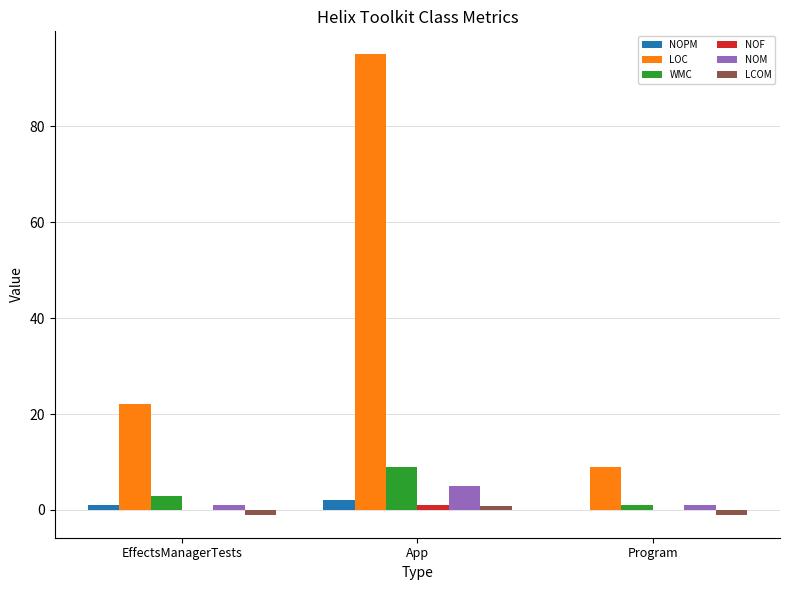

Which category has the highest value in the NOM series?

App